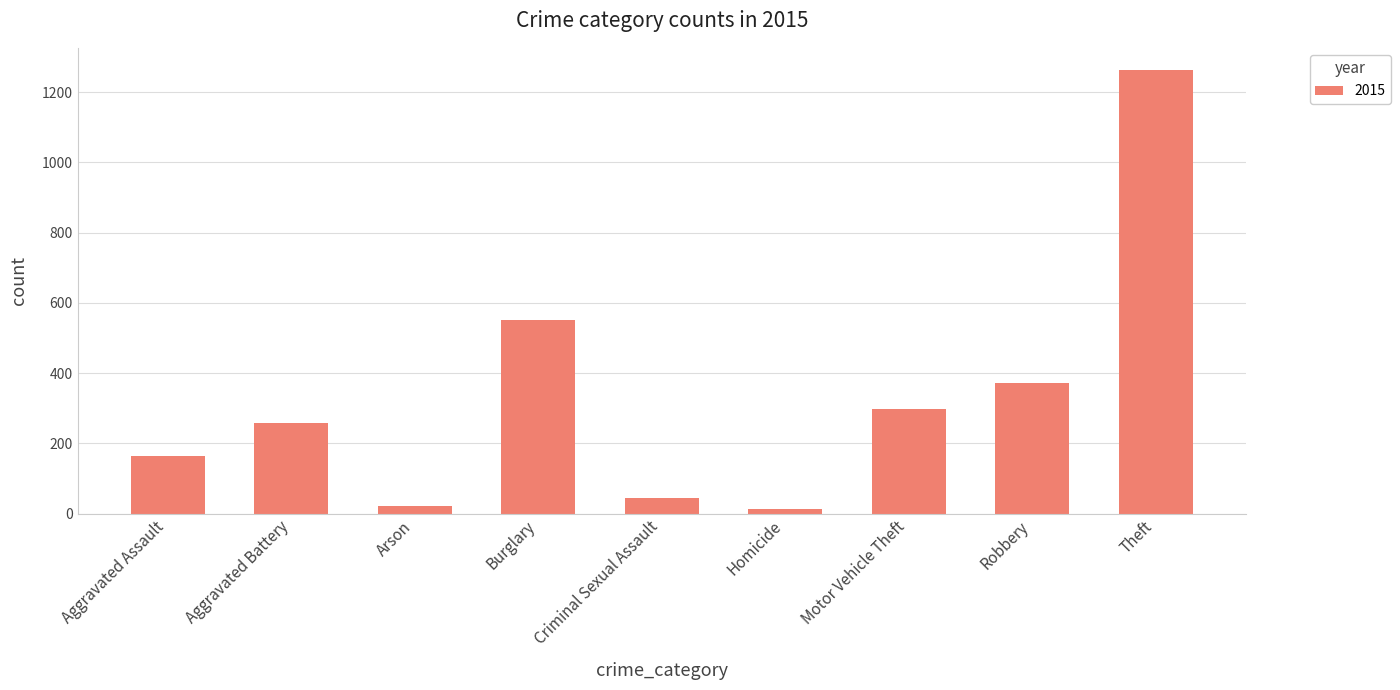

Where is the data nearest to the value 638?

Burglary